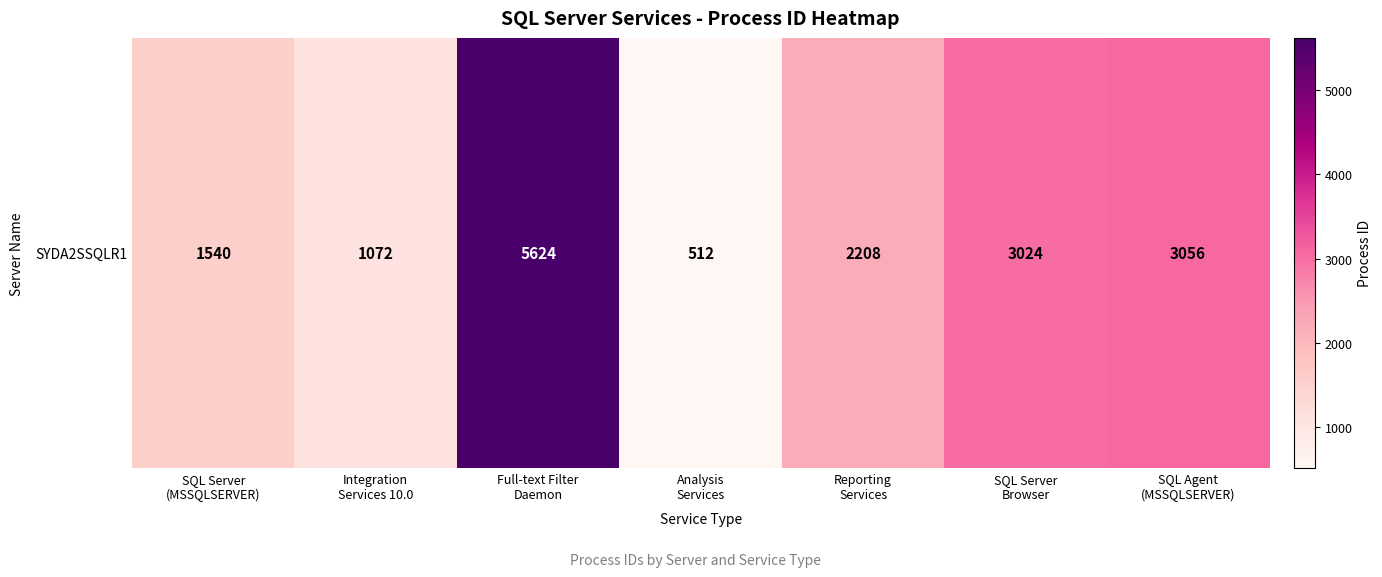

Reading left to right, list all the values displayed in this chart.

SQL Server
(MSSQLSERVER)=1540	Integration
Services 10.0=1072	Full-text Filter
Daemon=5624	Analysis
Services=512	Reporting
Services=2208	SQL Server
Browser=3024	SQL Agent
(MSSQLSERVER)=3056